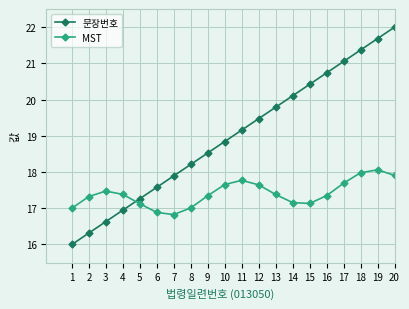

Between 4 and 17, which series saw the biggest shift?

문장번호